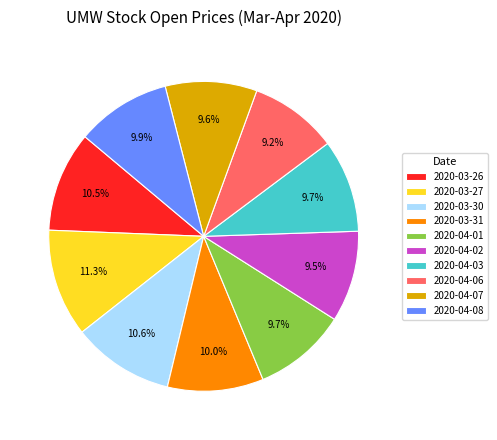

Is it true that 2020-04-03 is 1% of the pie?

False